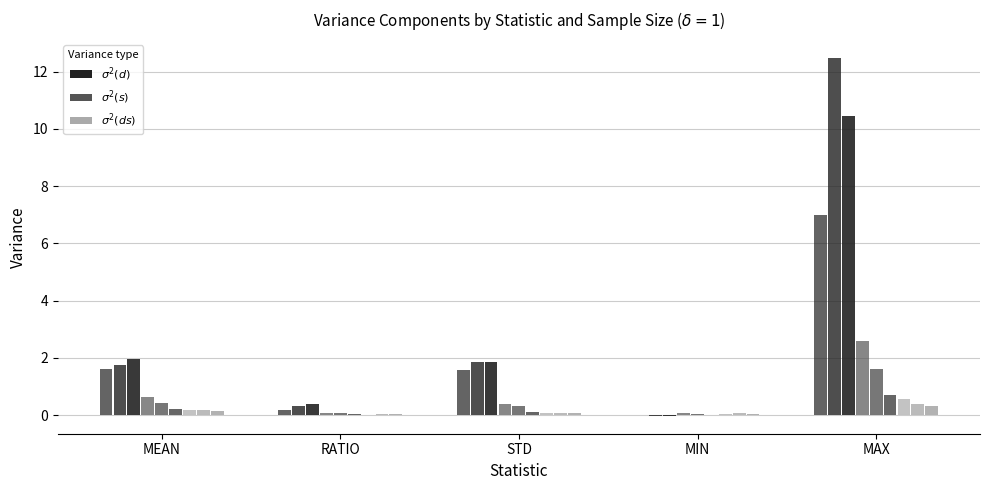

Count the number of categories in the chart.

5